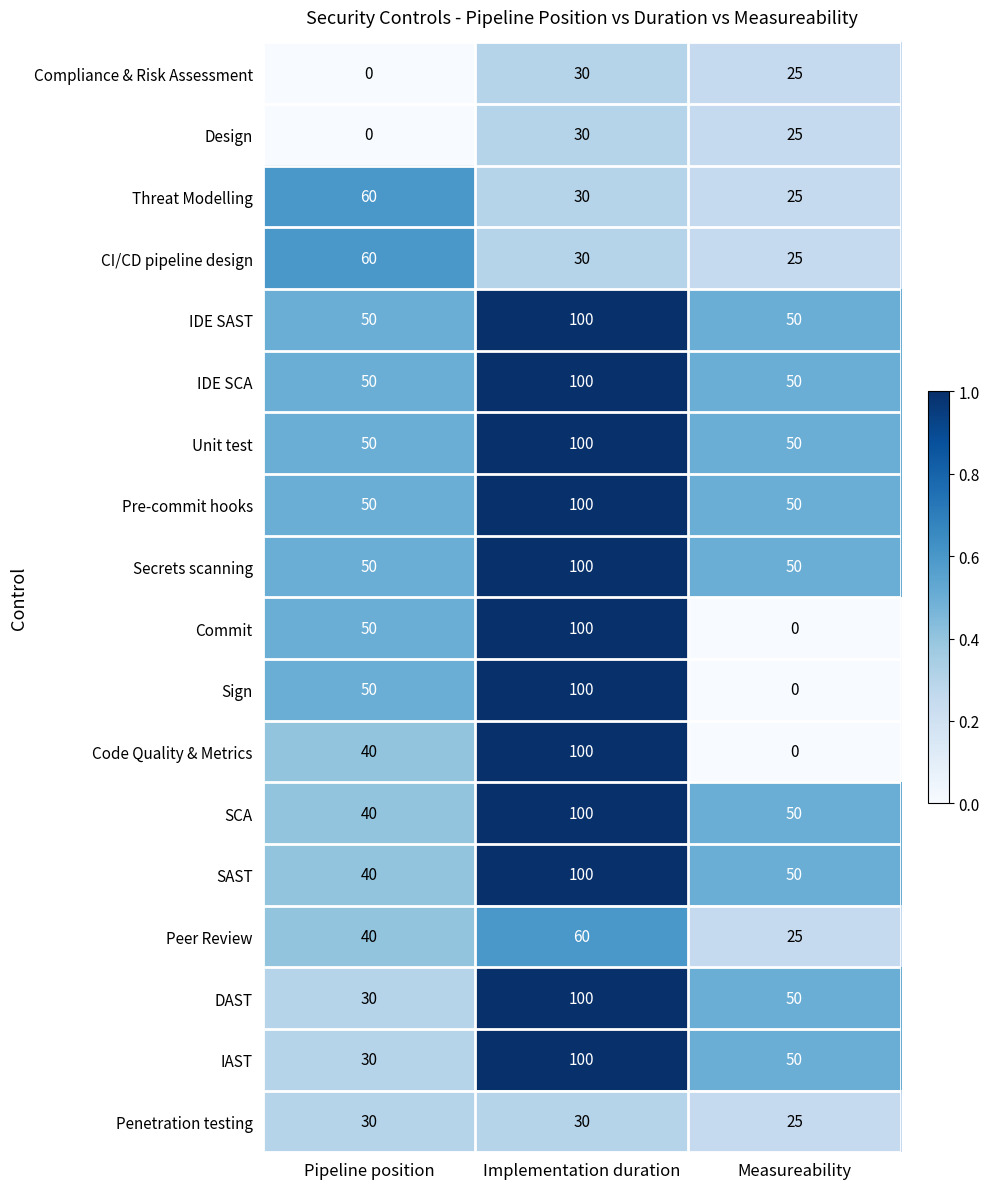

What is the total value across all series at Implementation duration?

1410